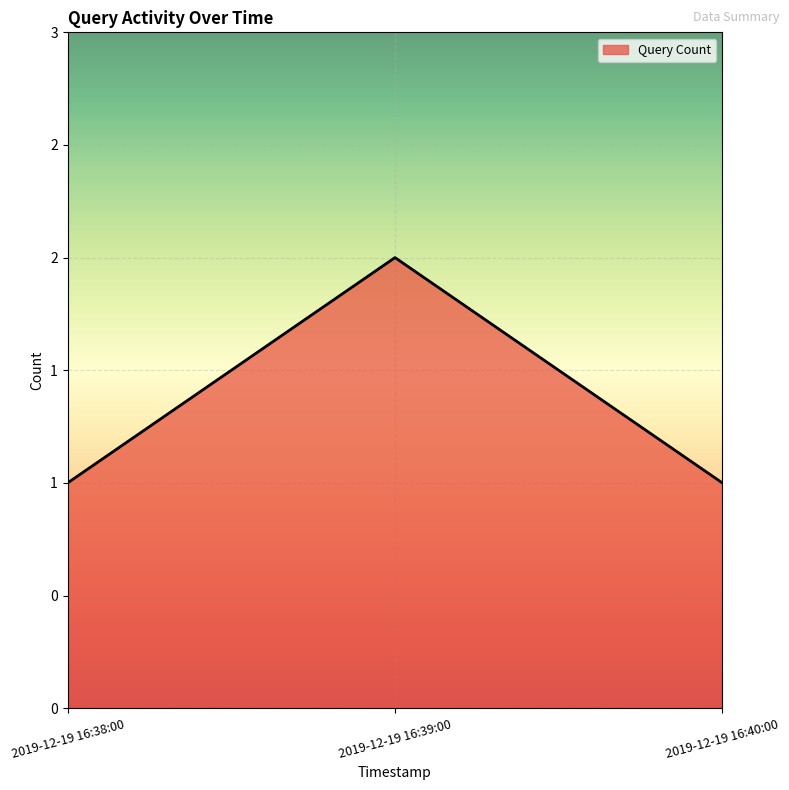

Does the chart have visible grid lines?

Yes